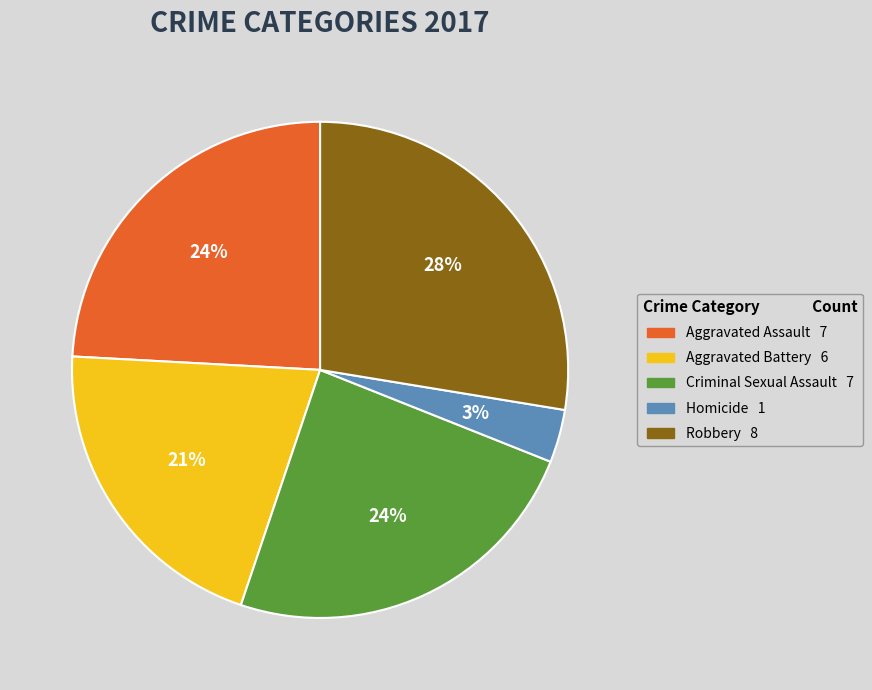

Does Robbery represent more than half of the total?

No